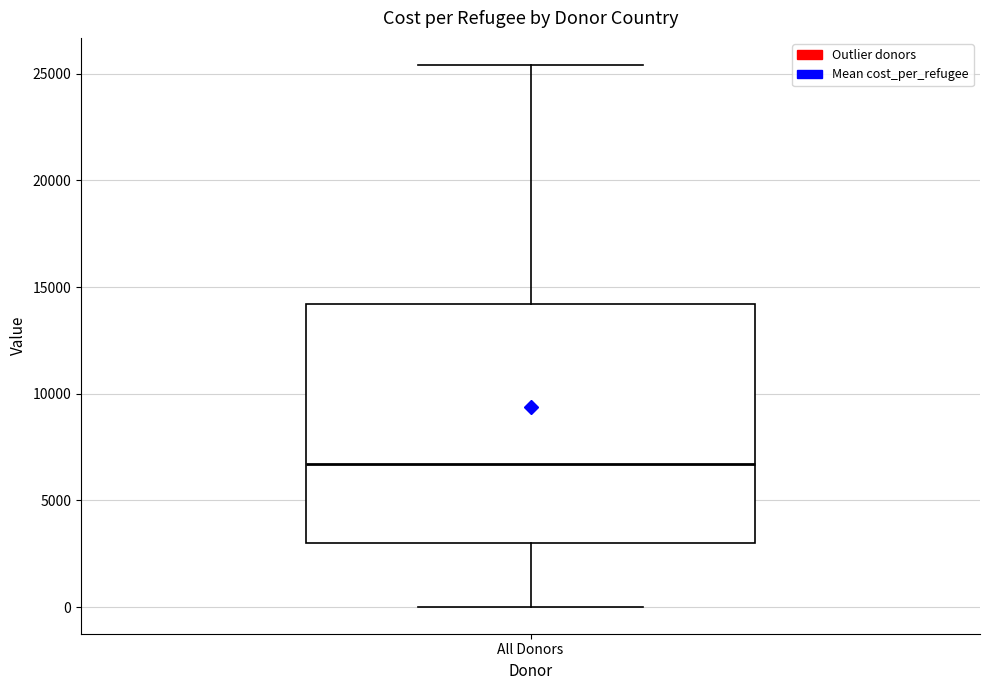

Where is the upper edge of the box for All Donors on the y-axis? The values are not printed on the chart, so give them approximately, as read against the axis.

14000